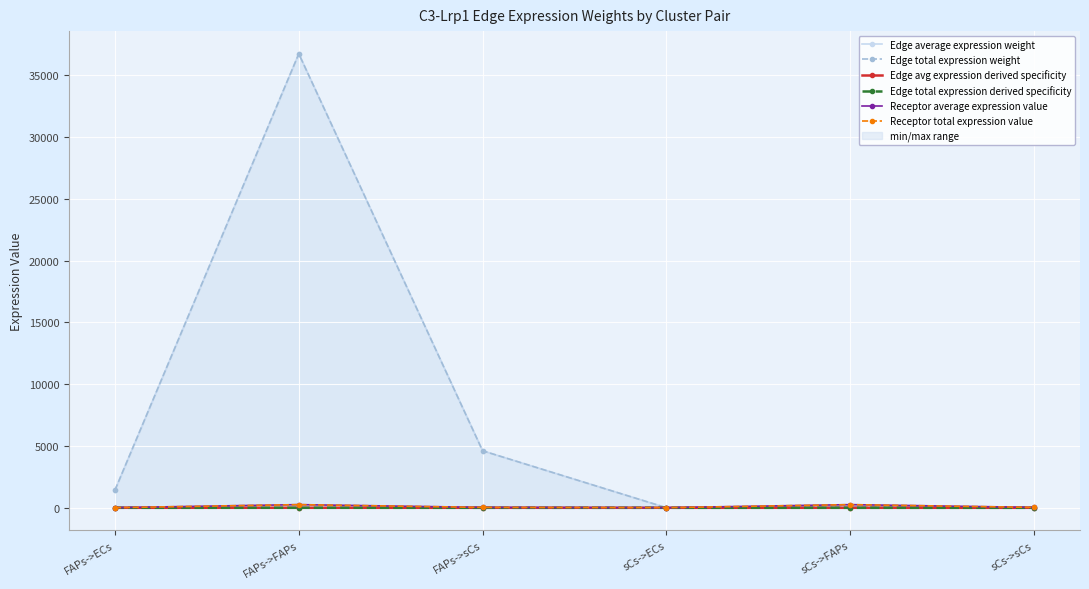

At which label is Edge avg expression derived specificity closest to 0?

sCs->ECs